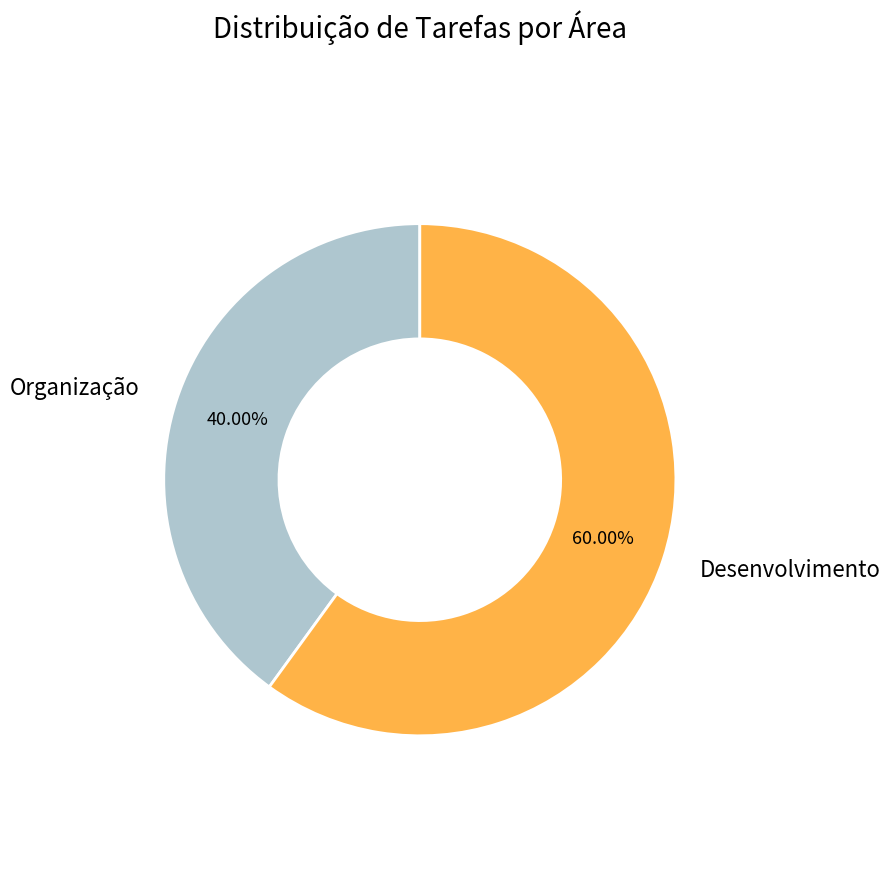

How many segments does this pie chart have?

2